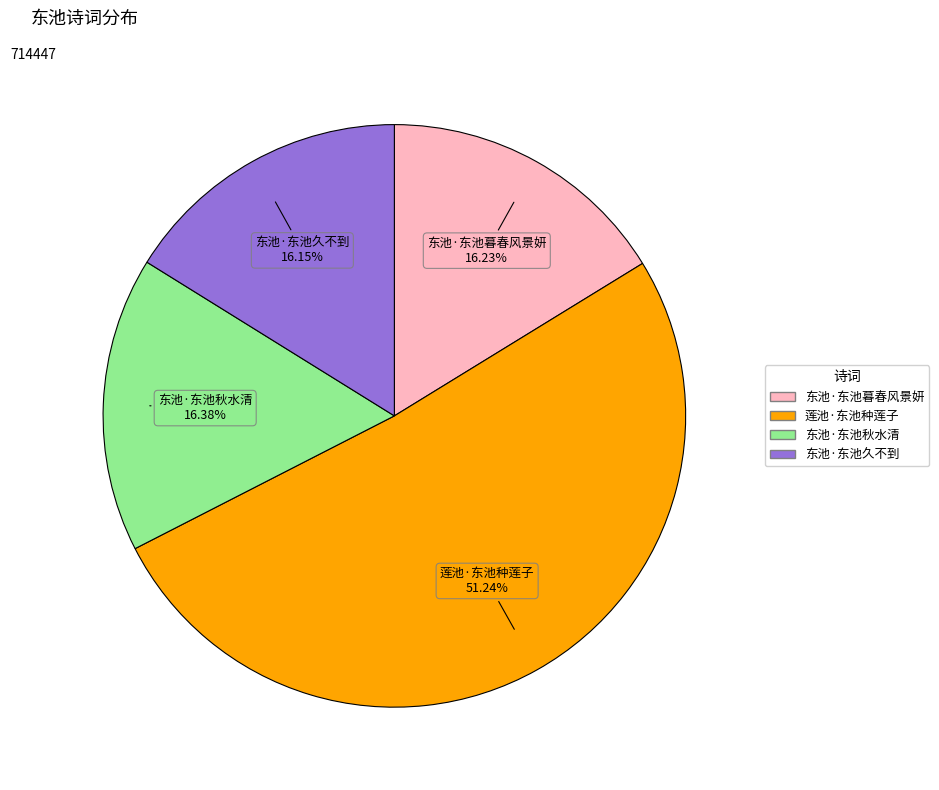

To the nearest percent, what portion does 东池·东池久不到 represent?

16%